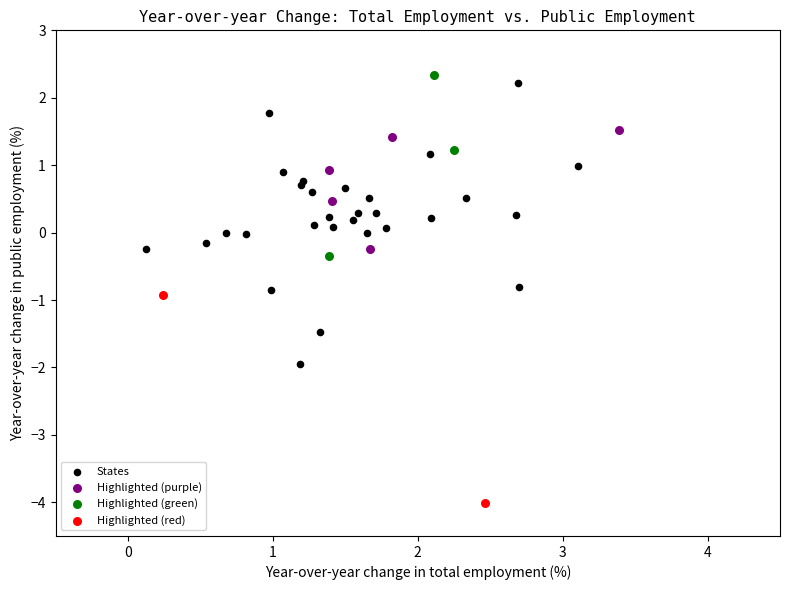

Which series has the widest spread of Y values?

States